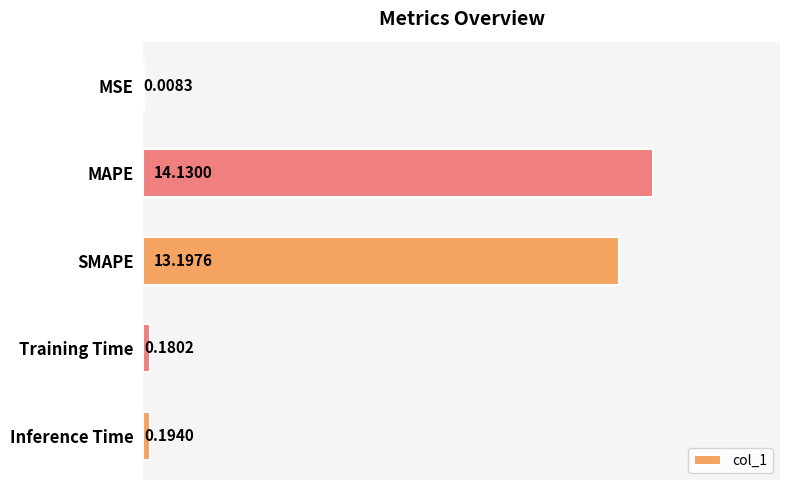

Which has a higher value, MAPE or Inference Time?

MAPE